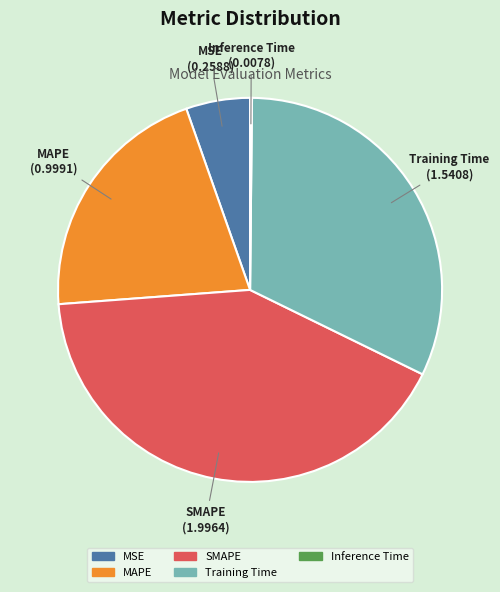

What is the ratio of the value at SMAPE to the value at Training Time?

1.3